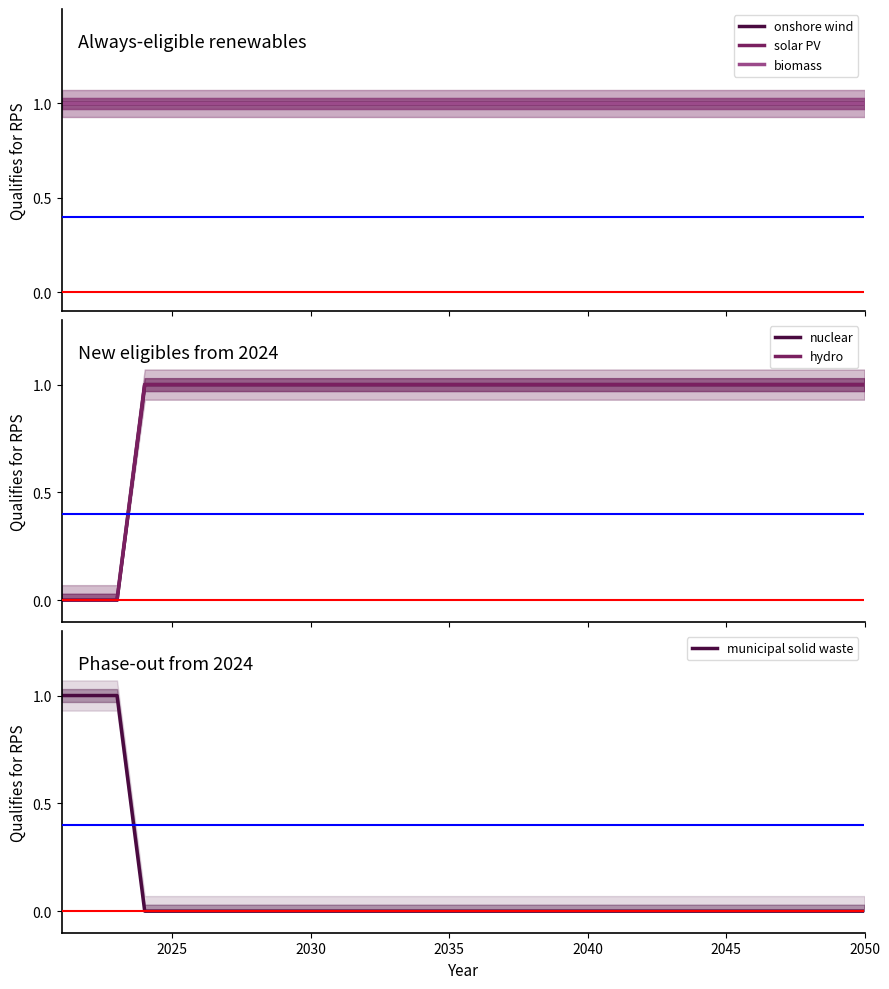

The municipal solid waste series shows 0 at 2035. True or false?

True